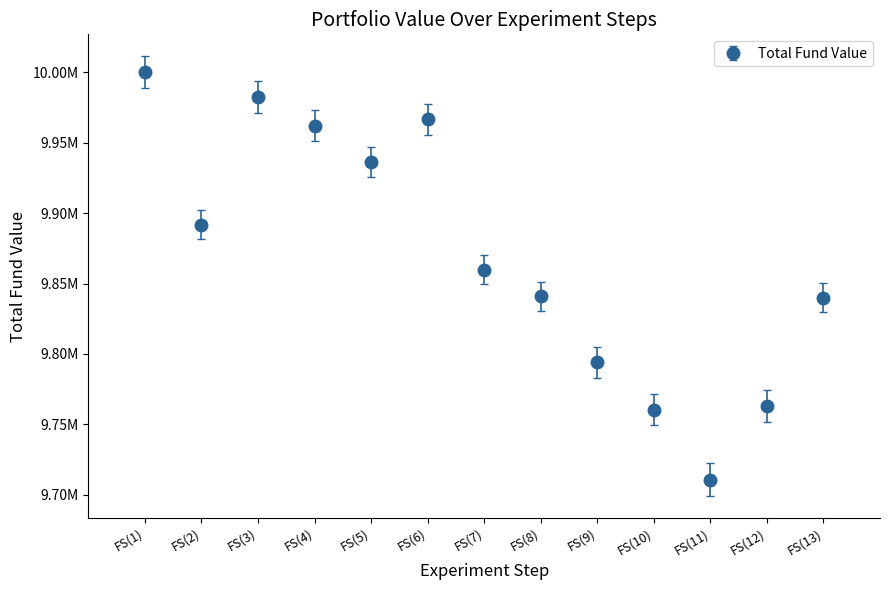

Is this an area chart (filled region under the line)?

No